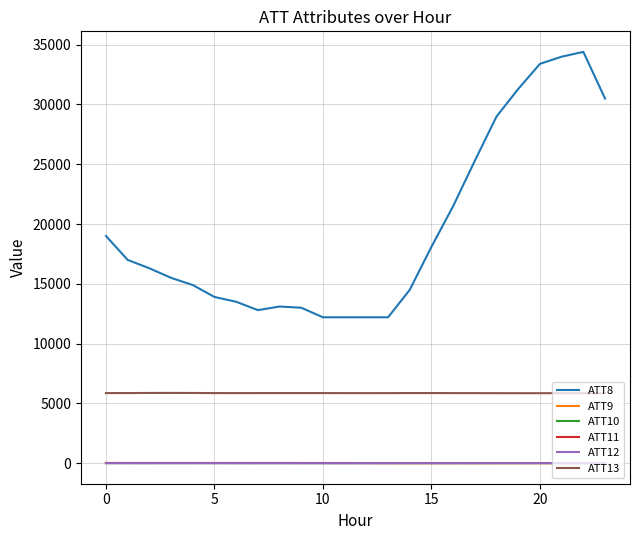

How many lines are shown in the chart?

6